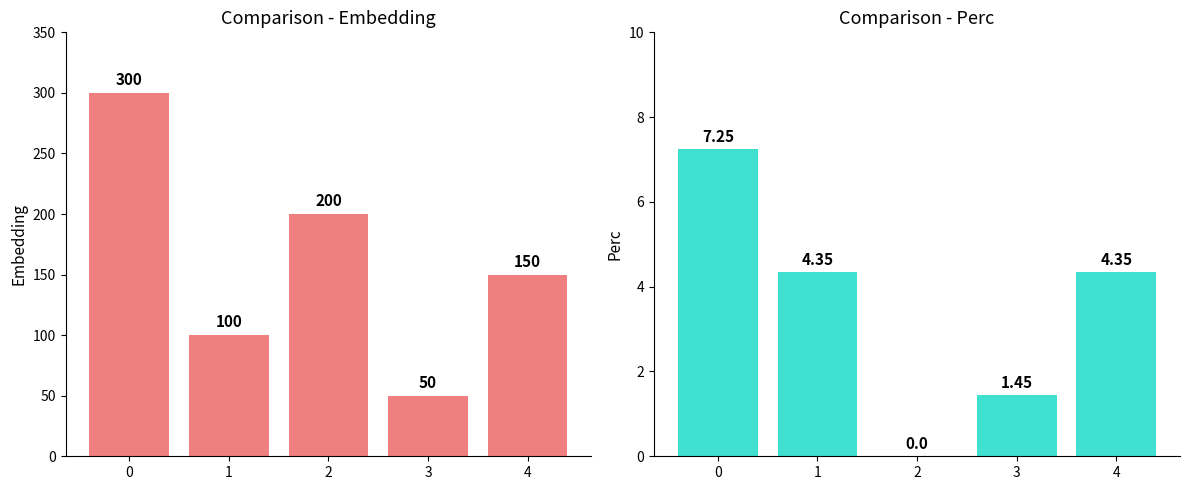

How many groups of bars are there?

5